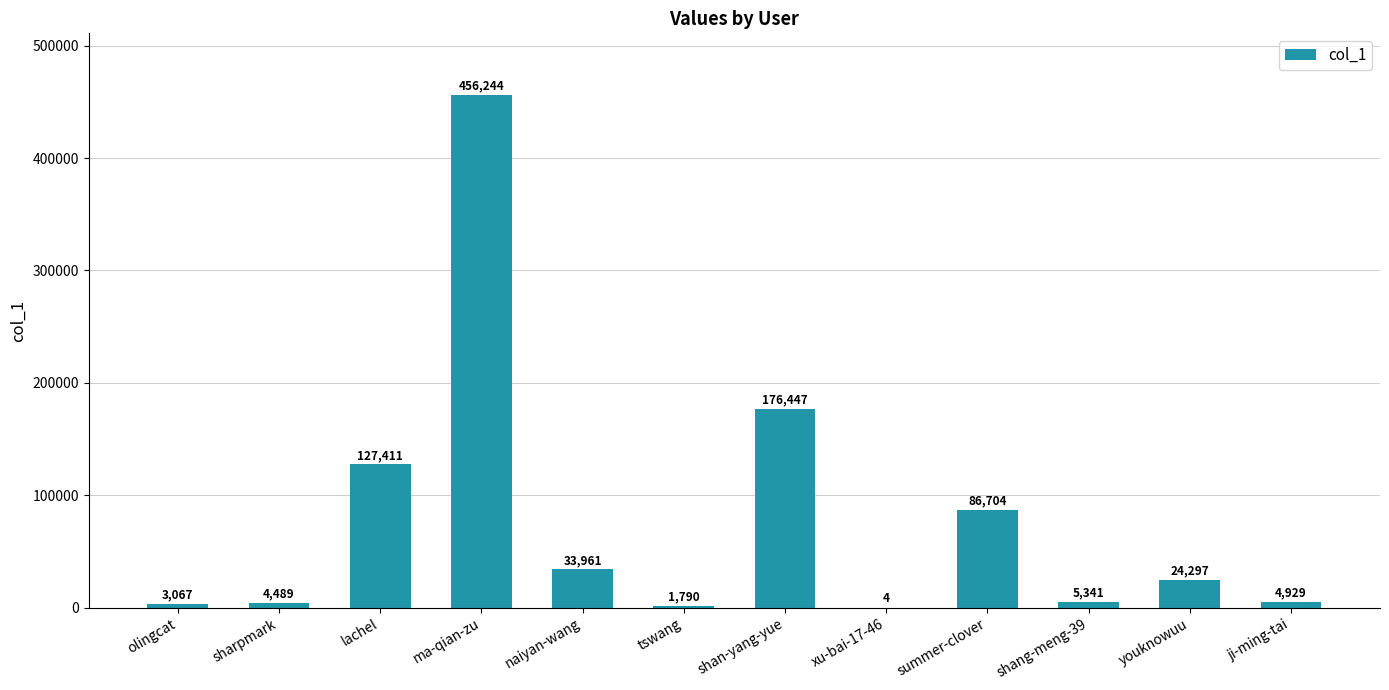

Are the bars horizontal?

No